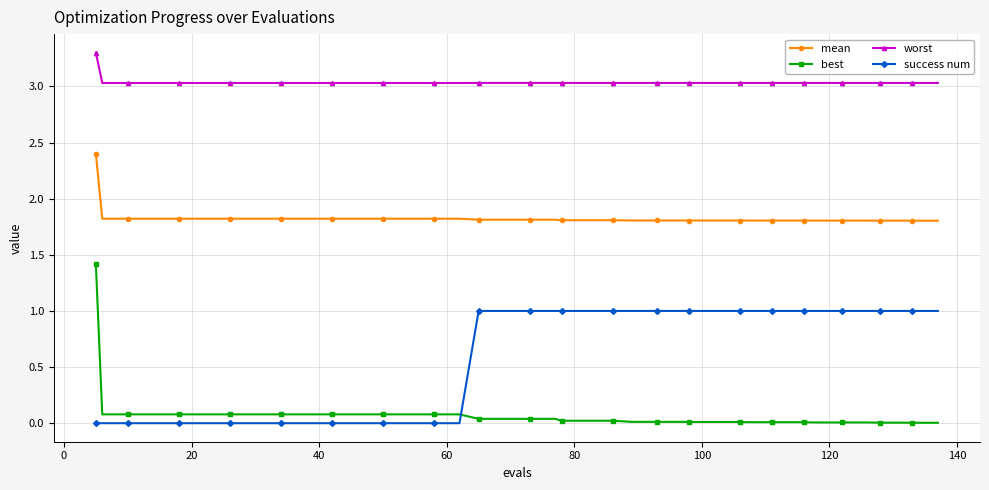

What is the minimum value for mean?

1.8